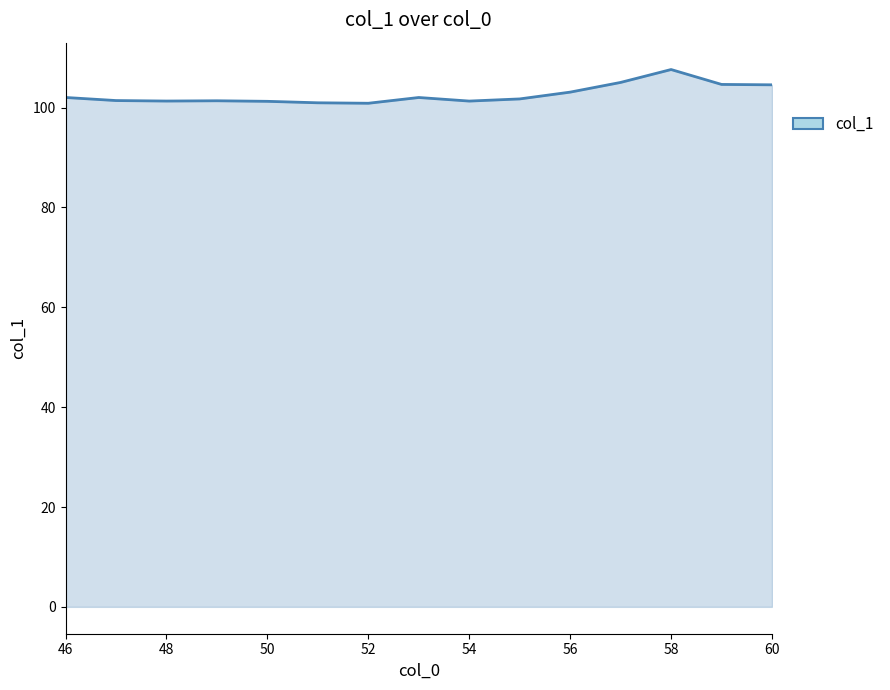

What is the maximum value shown in the chart?

107.6